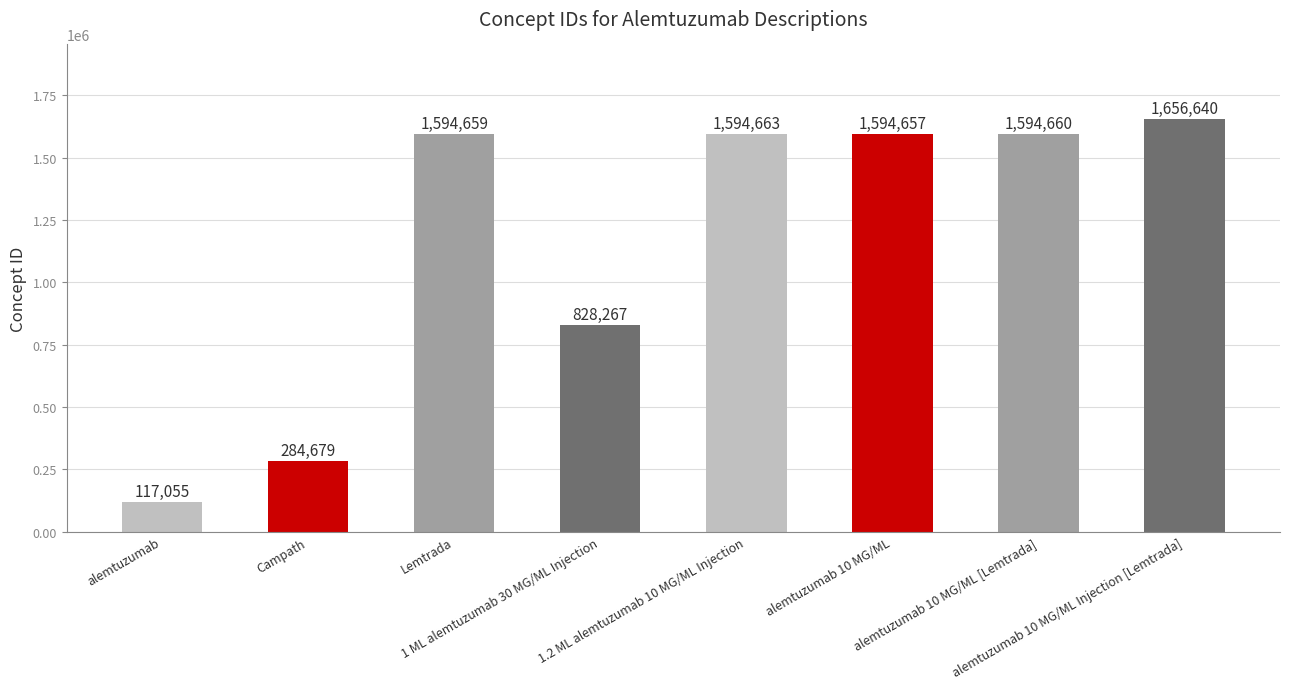

At which category does the chart reach its minimum across all series?

alemtuzumab